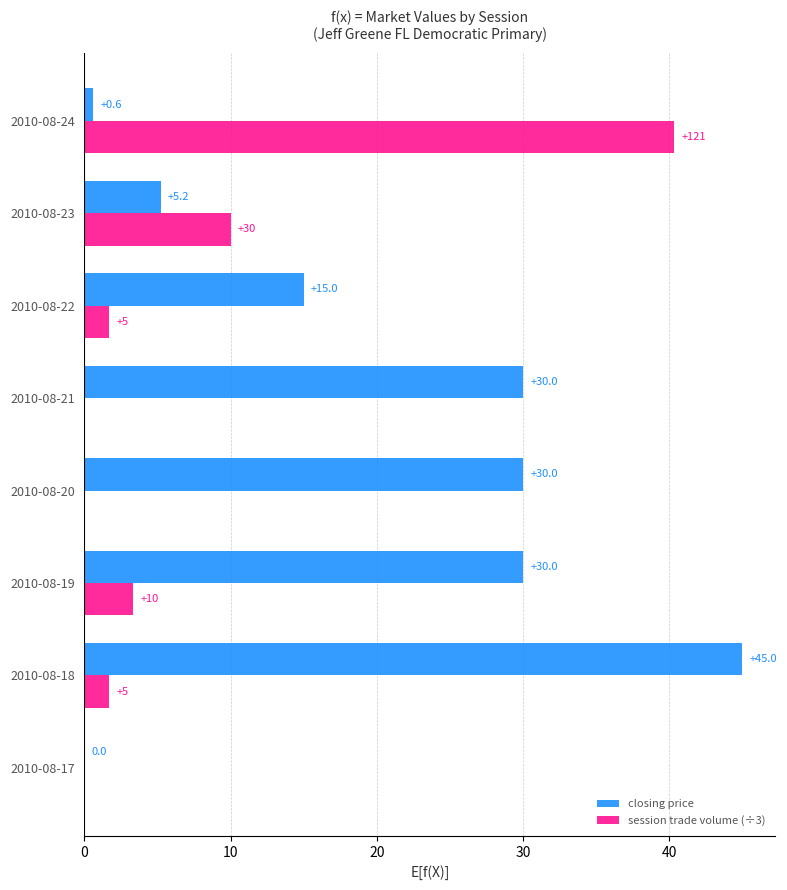

Which series has the largest total across all categories?

closing price